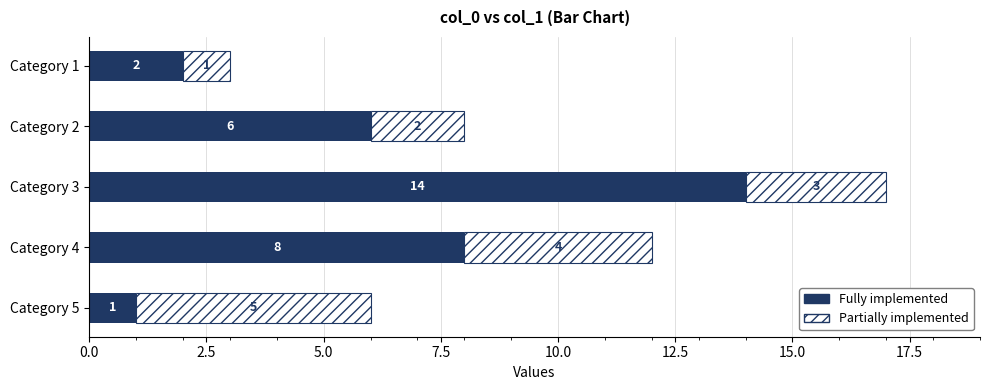

Where is Fully implemented nearest to the value 7?

Category 2